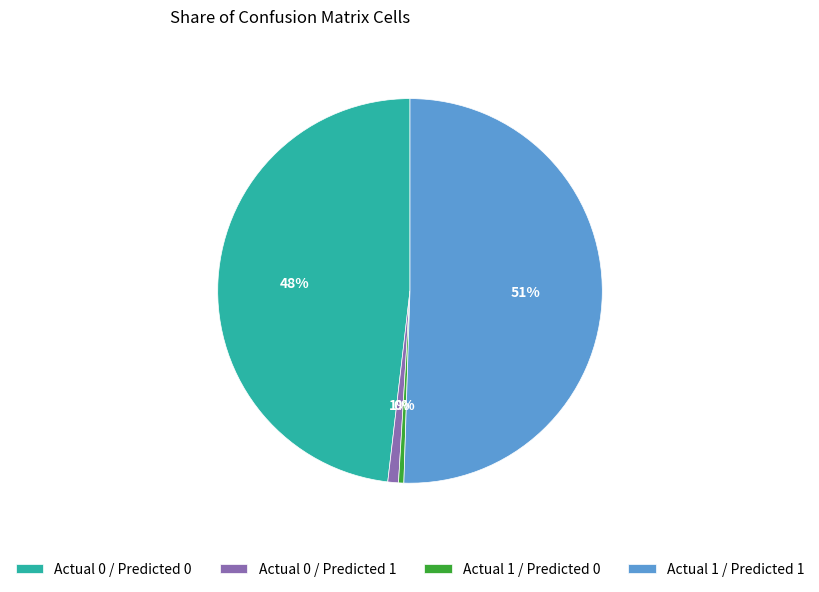

True or false: Actual 0 / Predicted 1 accounts for 1% of the total.

True